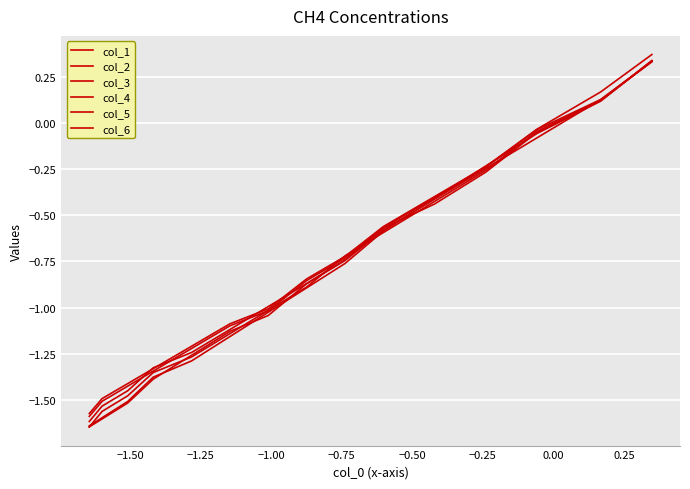

How many values in the col_6 series are below 0?

13